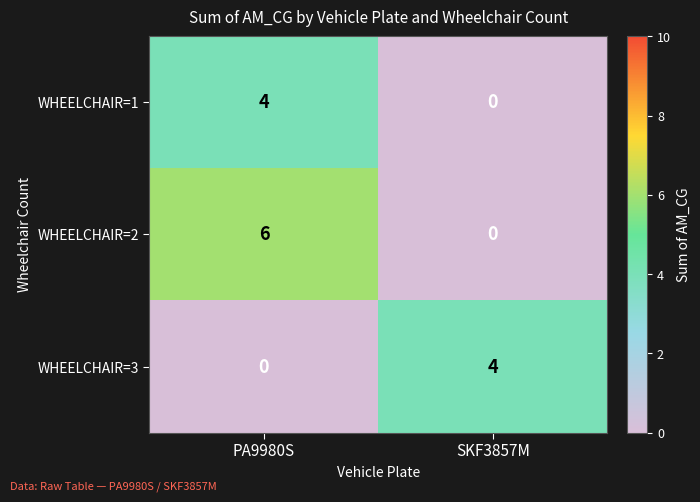

Which series has the largest range (max minus min)?

WHEELCHAIR=2